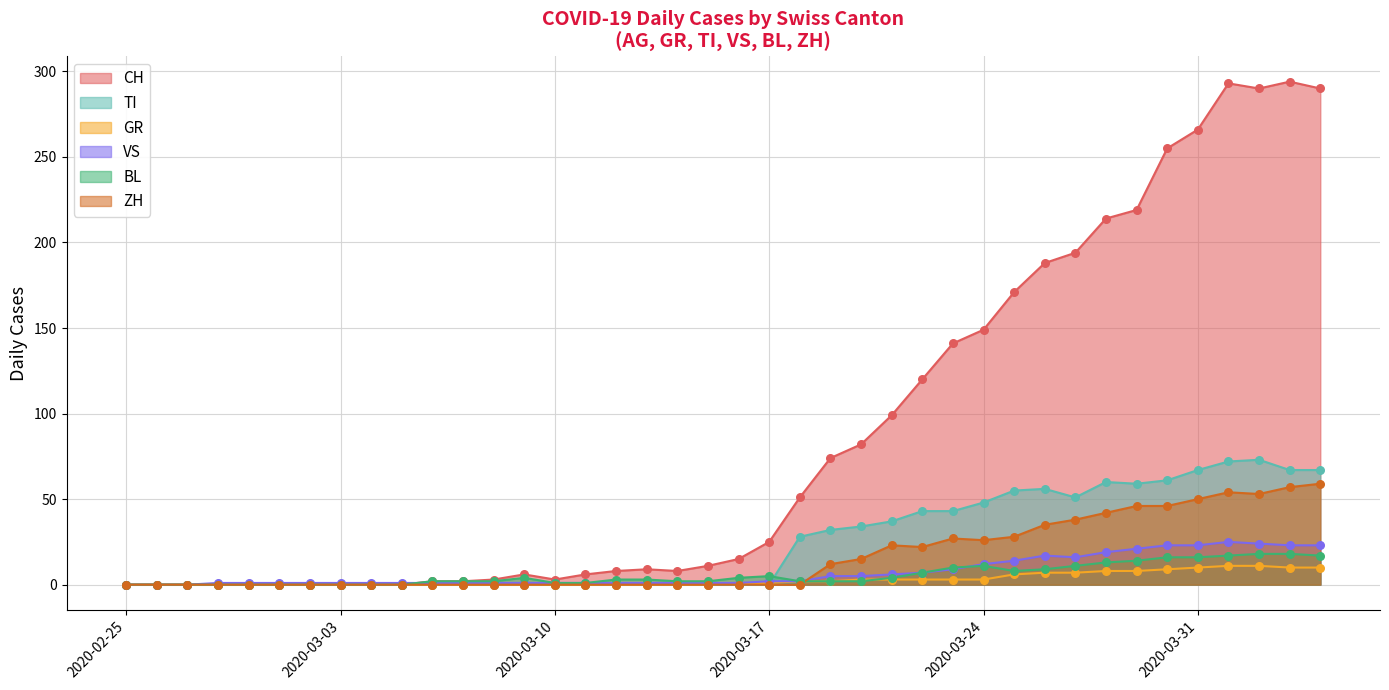

At which category is the sum across all series the highest?

2020-04-01